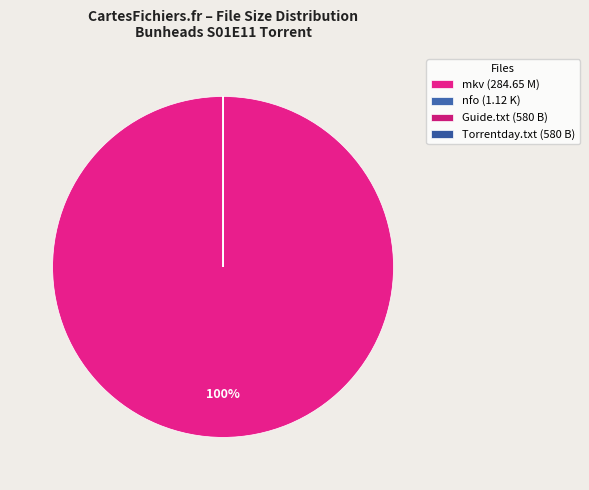

What is the largest slice in the pie chart?

mkv (284.65 M)